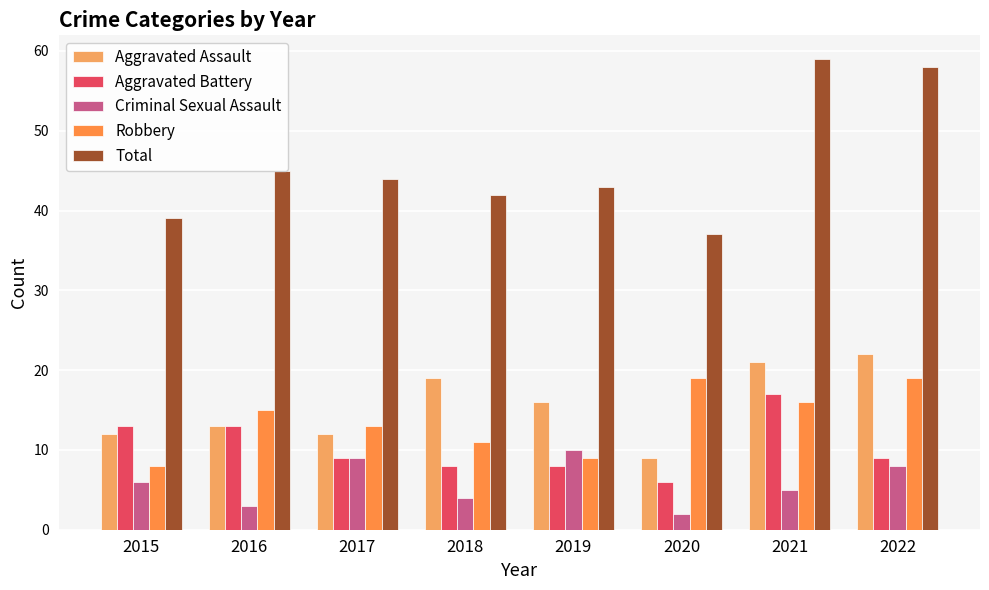

Reading left to right, what are all the values shown in this chart?

Aggravated Assault: 2015=12	2016=13	2017=12	2018=19	2019=16	2020=9	2021=21	2022=22
Aggravated Battery: 2015=13	2016=13	2017=9	2018=8	2019=8	2020=6	2021=17	2022=9
Criminal Sexual Assault: 2015=6	2016=3	2017=9	2018=4	2019=10	2020=2	2021=5	2022=8
Robbery: 2015=8	2016=15	2017=13	2018=11	2019=9	2020=19	2021=16	2022=19
Total: 2015=39	2016=45	2017=44	2018=42	2019=43	2020=37	2021=59	2022=58